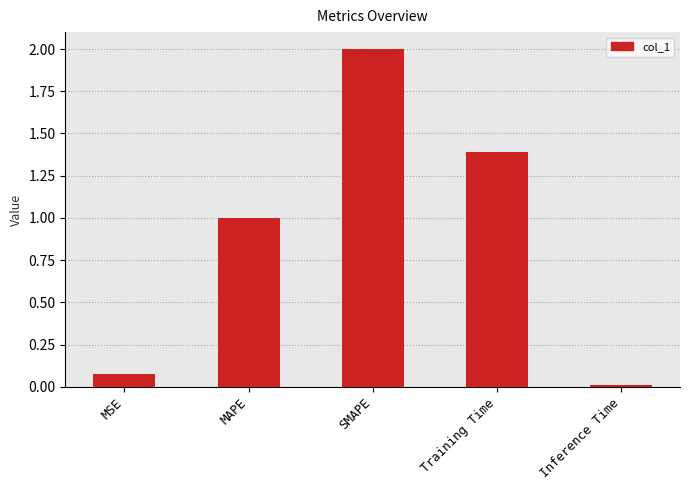

Which has a higher value, SMAPE or Inference Time?

SMAPE